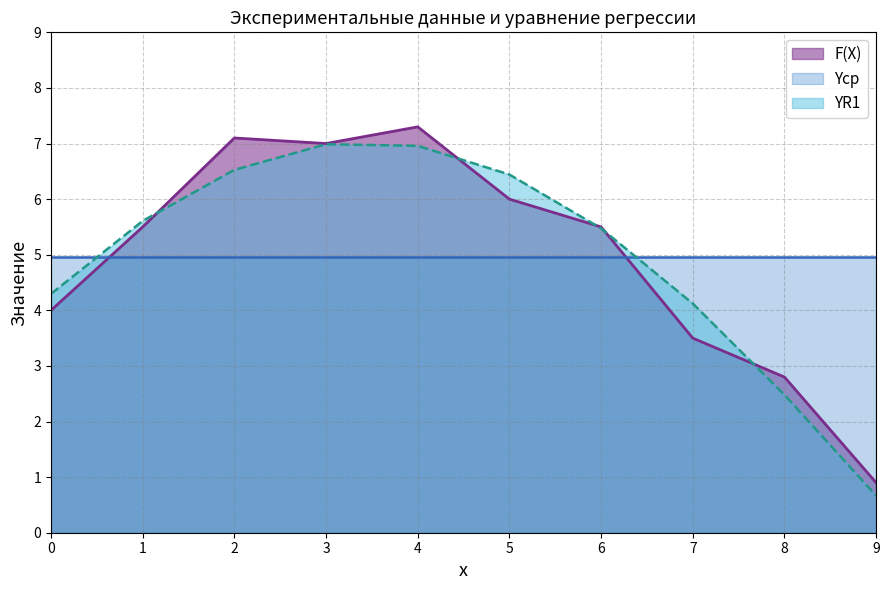

What is the total value across all series at 3?

18.9